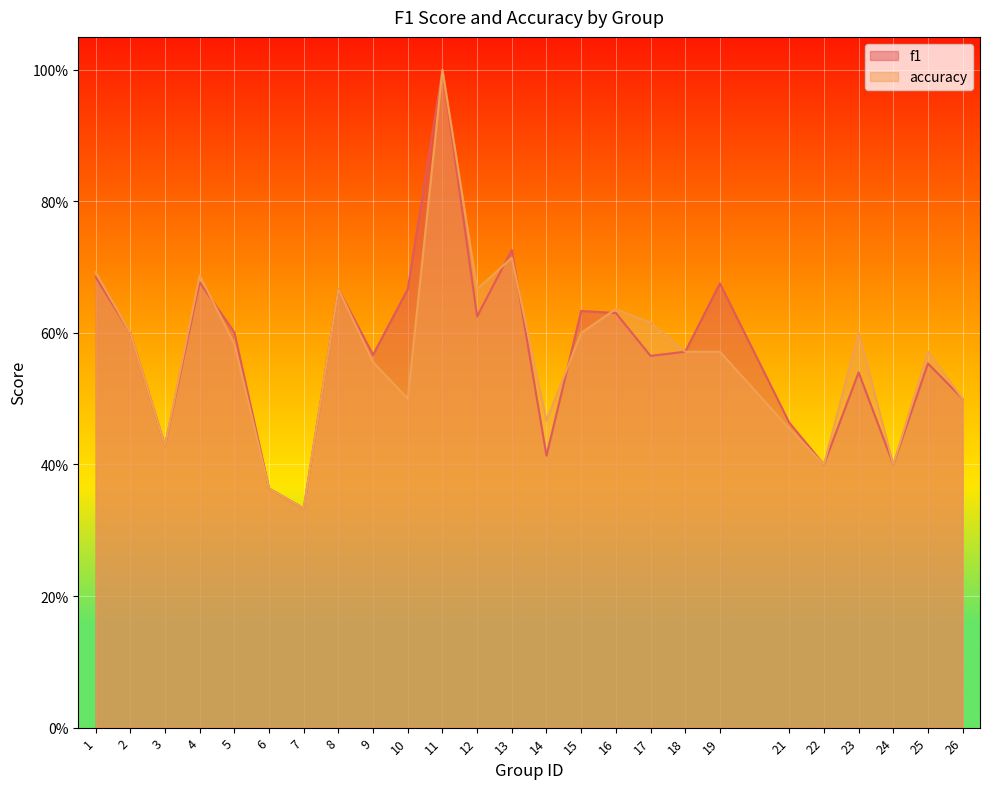

Is it true that f1 equals 0.6 at 17?

True